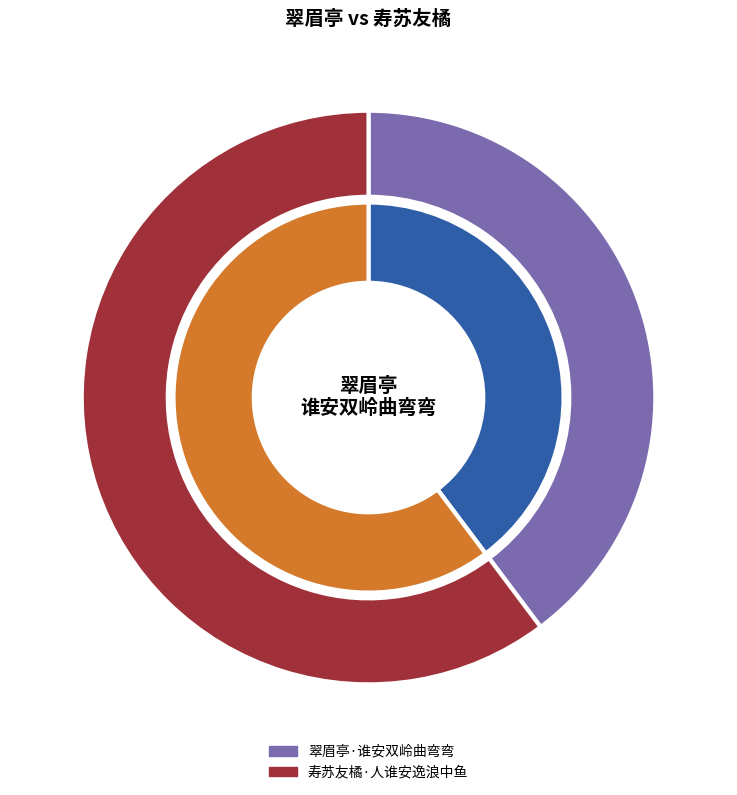

Combined, what portion of the pie is 寿苏友橘·人谁安逸浪中鱼 and 翠眉亭·谁安双岭曲弯弯?

100.0%